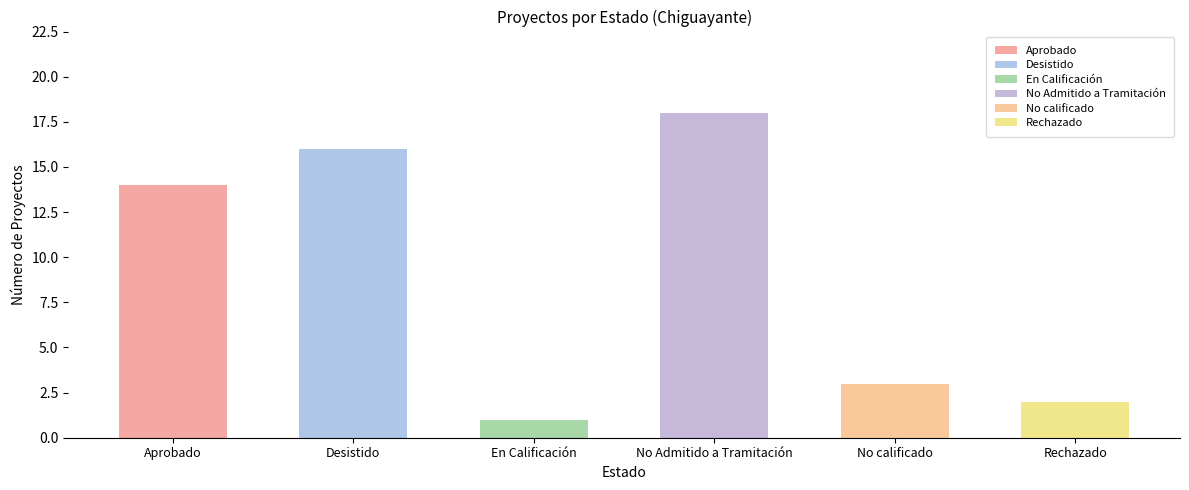

How many bars are there in total?

6